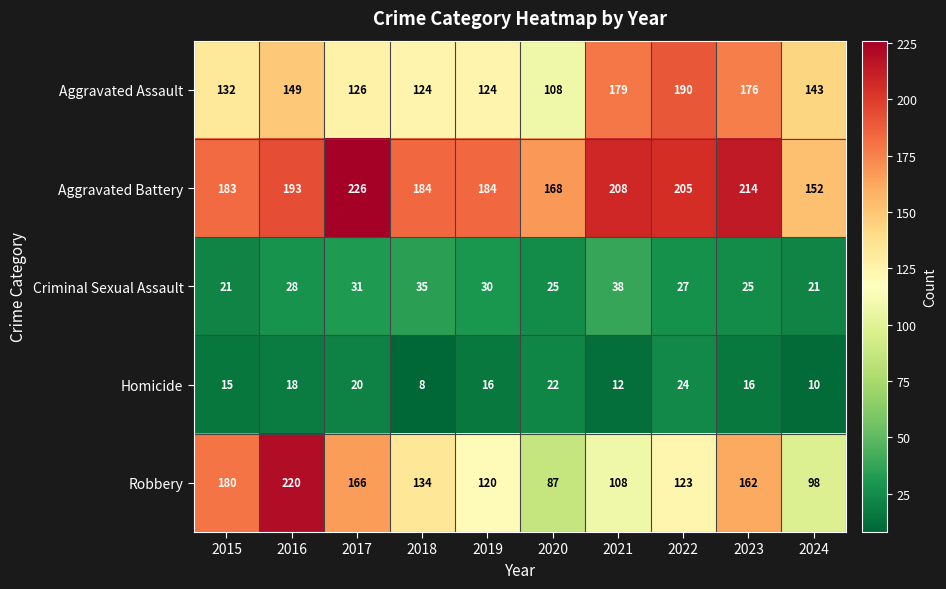

What is the maximum value shown in the chart?

226